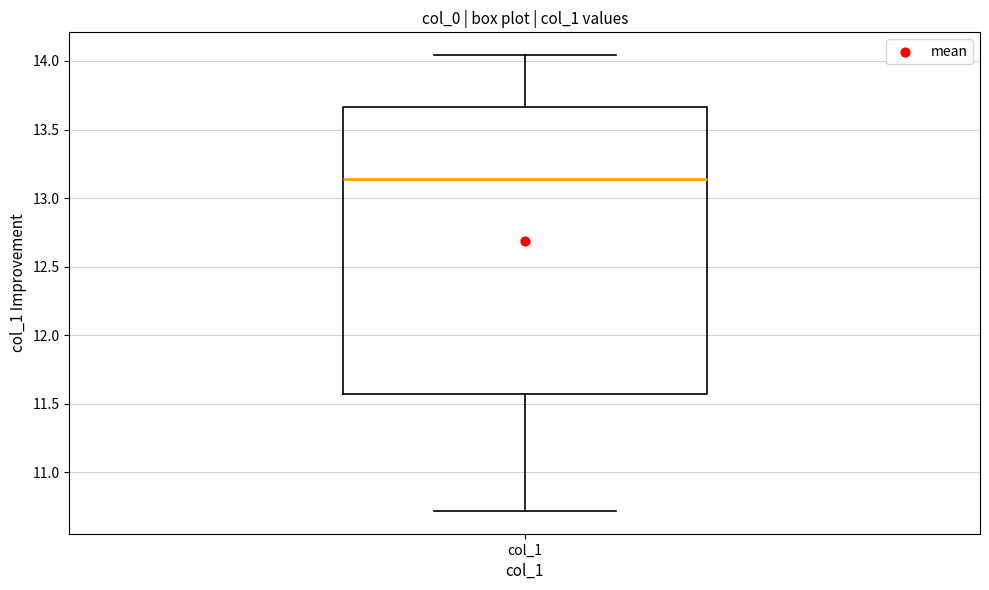

Read this box plot against the y-axis: the position of the median line, the range covered by the box, and the ends of both whiskers. The values are not printed on the chart, so give them approximately, as read against the axis.

median 13.15, box 11.55 to 13.65, whiskers 10.70 to 14.05